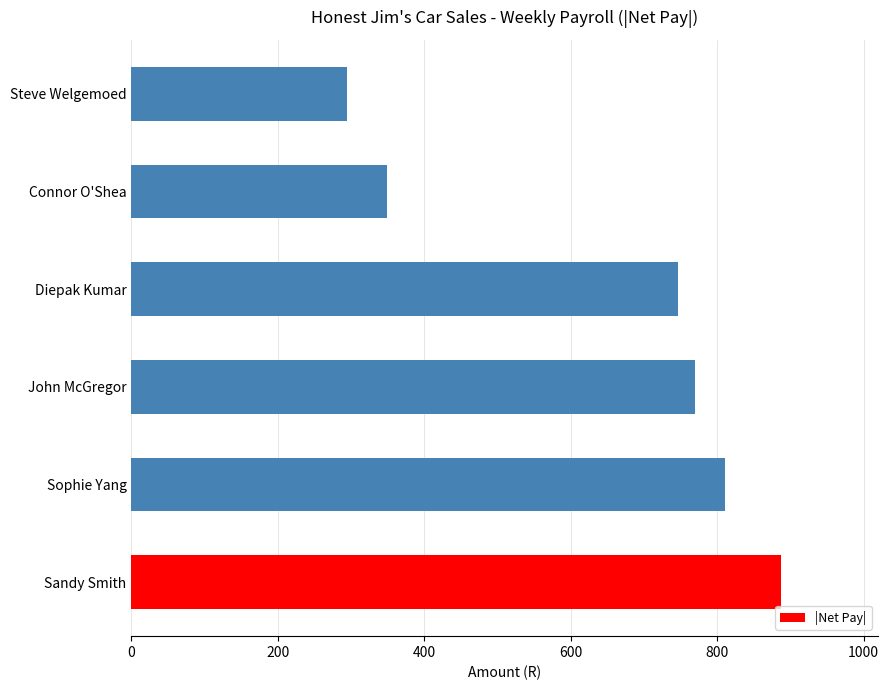

Reading bottom to top, what are all the values shown in this chart?

886.6	811.0	769.8	746.9	349.1	294.7